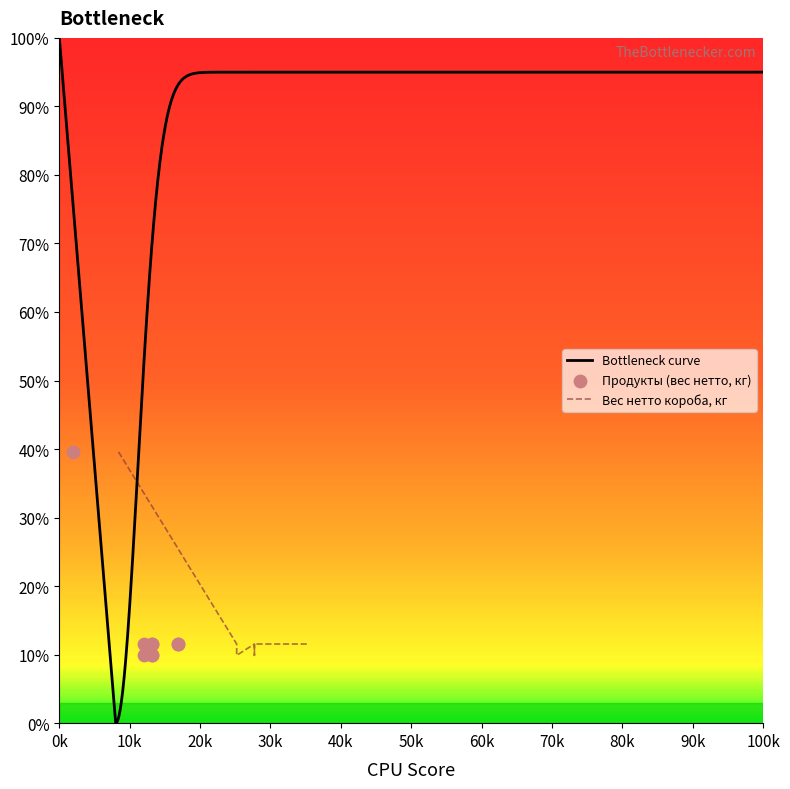

What is the maximum value for Bottleneck curve?

100.0